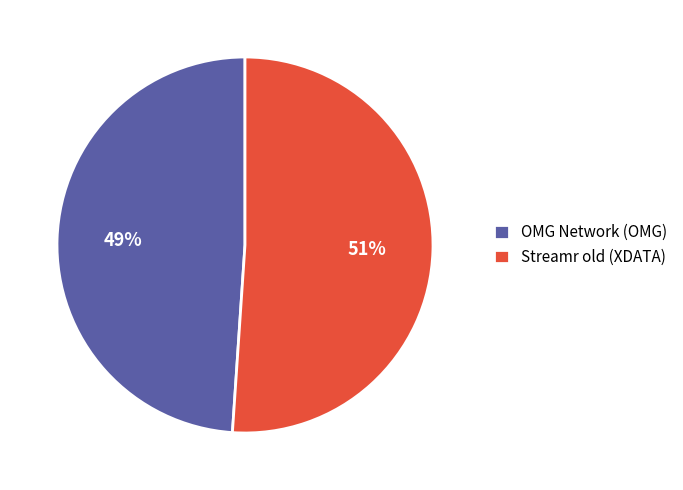

Rank the categories by value from highest to lowest.

Streamr old (XDATA), OMG Network (OMG)